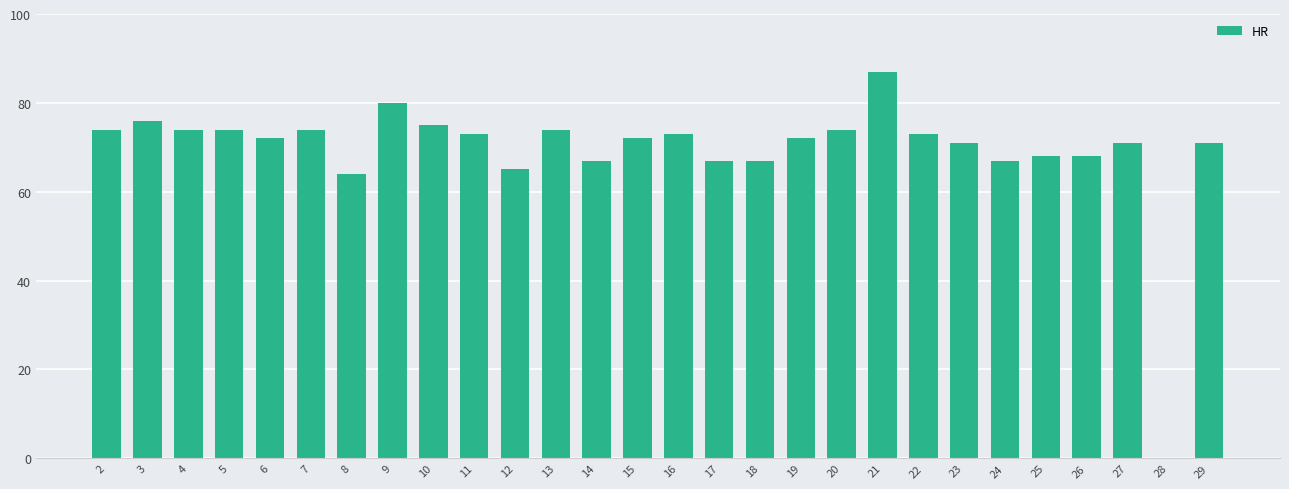

What is the change in value from 7 to 15?

-2